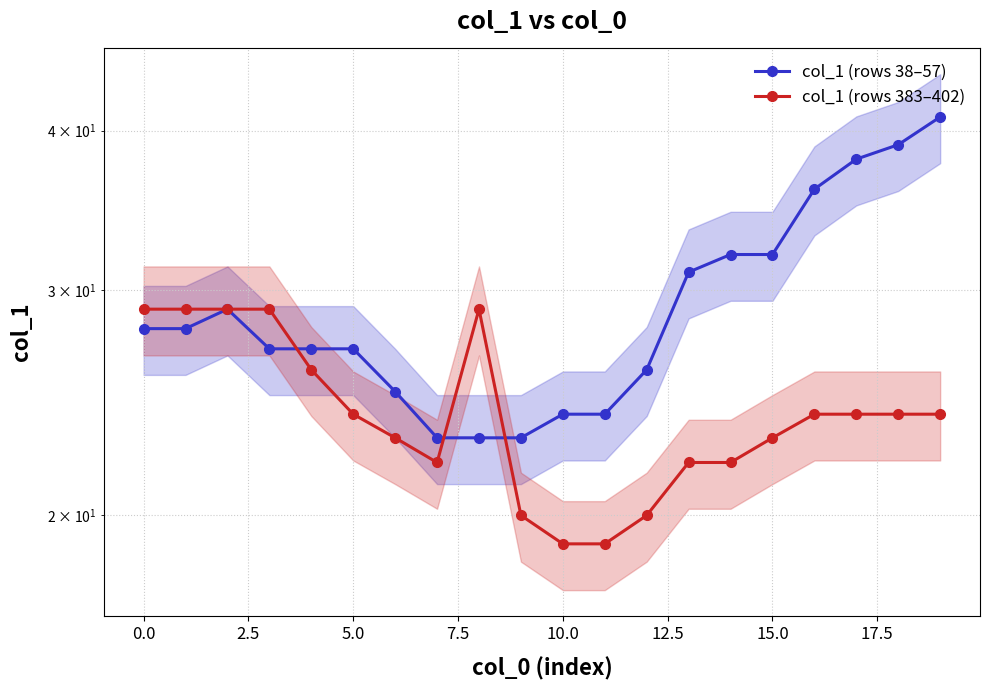

True or false: col_1 (rows 383–402) and col_1 (rows 38–57) cross at least once.

True